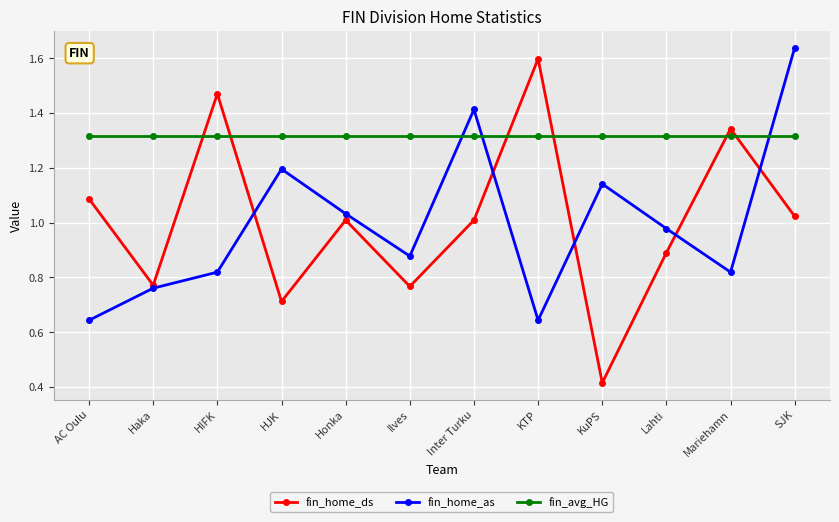

What is the label of the 11th point from the right?

Haka